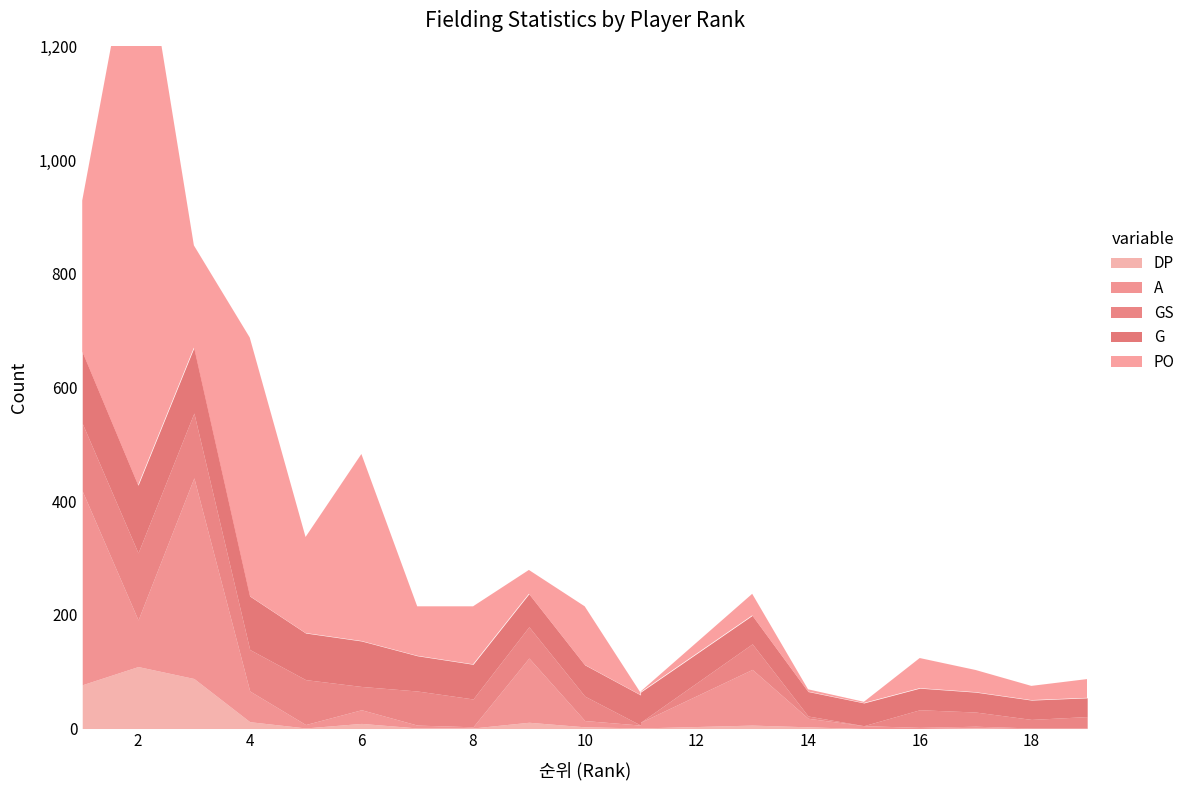

Which series ends up on top after the final intersection of GS and A?

GS